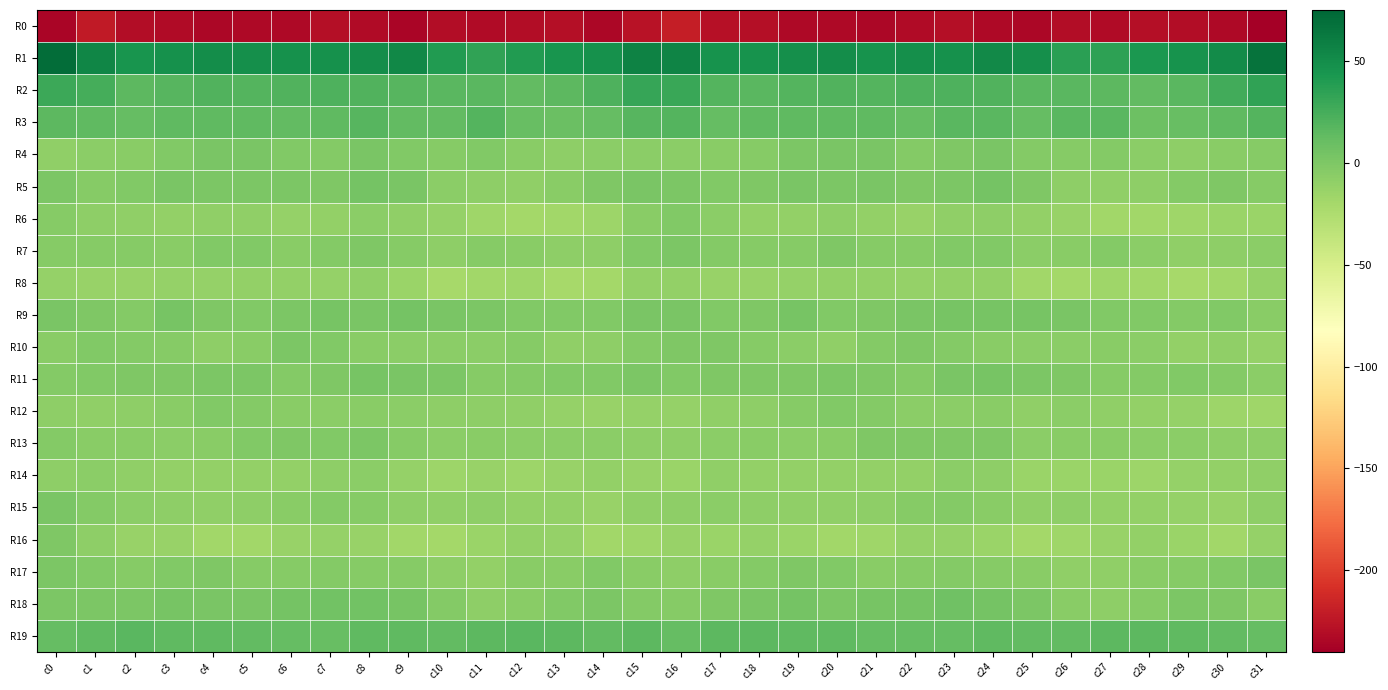

List the series in order of their peak value, lowest first.

R0, R8, R14, R6, R12, R16, R13, R10, R7, R15, R17, R4, R11, R9, R5, R18, R19, R3, R2, R1